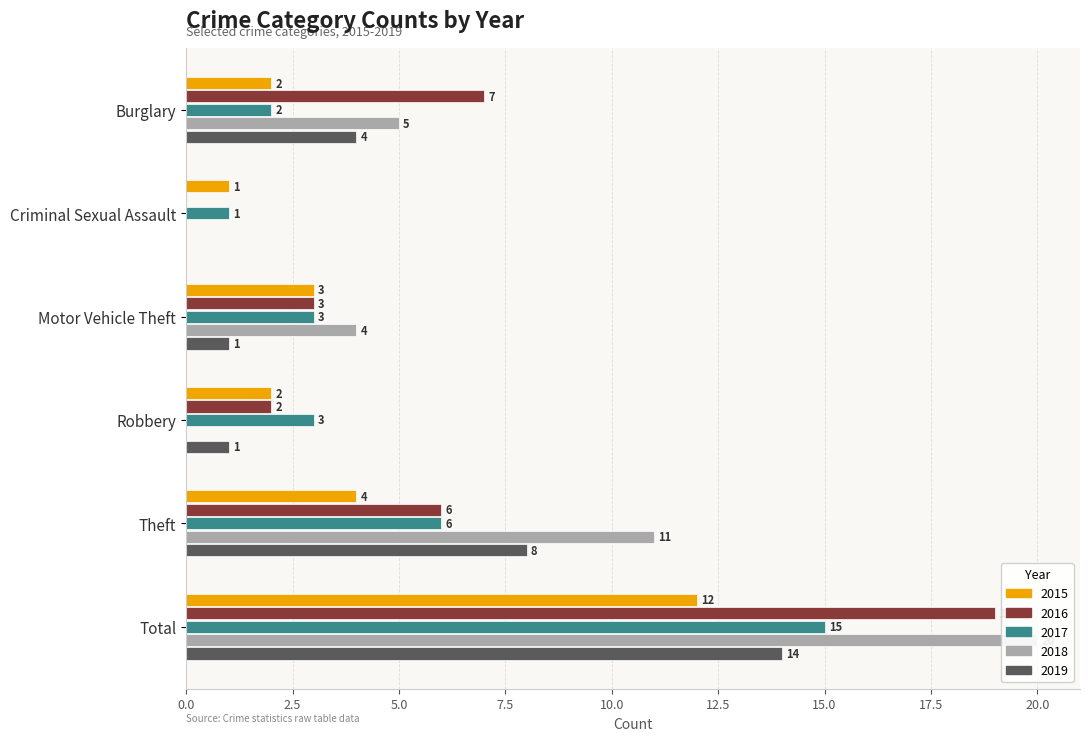

List the labels in order of 2015 value, largest first.

Total, Theft, Motor Vehicle Theft, Burglary, Robbery, Criminal Sexual Assault